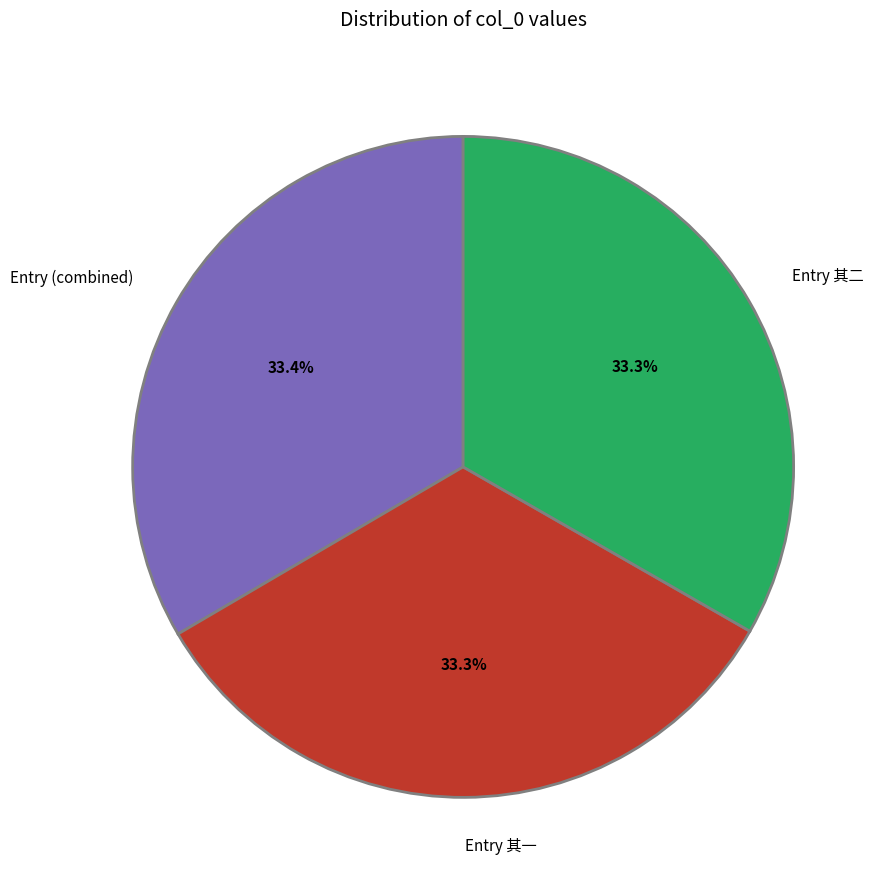

Is the sum of Entry 其二 and Entry (combined) greater than half?

Yes